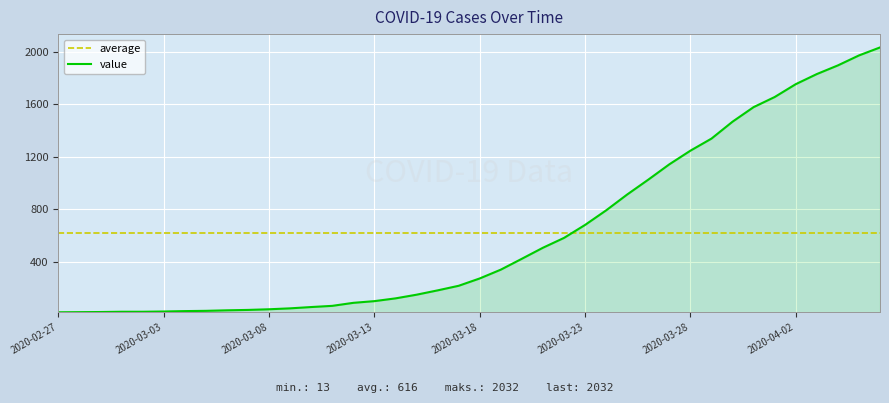

List the labels in order of value, largest first.

2020-04-06, 2020-04-05, 2020-04-04, 2020-04-03, 2020-04-02, 2020-04-01, 2020-03-31, 2020-03-30, 2020-03-29, 2020-03-28, 2020-03-27, 2020-03-26, 2020-03-25, 2020-03-24, 2020-03-23, 2020-03-22, 2020-03-21, 2020-03-20, 2020-03-19, 2020-03-18, 2020-03-17, 2020-03-16, 2020-03-15, 2020-03-14, 2020-03-13, 2020-03-12, 2020-03-11, 2020-03-10, 2020-03-09, 2020-03-08, 2020-03-07, 2020-03-06, 2020-03-05, 2020-03-04, 2020-03-03, 2020-03-01, 2020-03-02, 2020-02-29, 2020-02-28, 2020-02-27